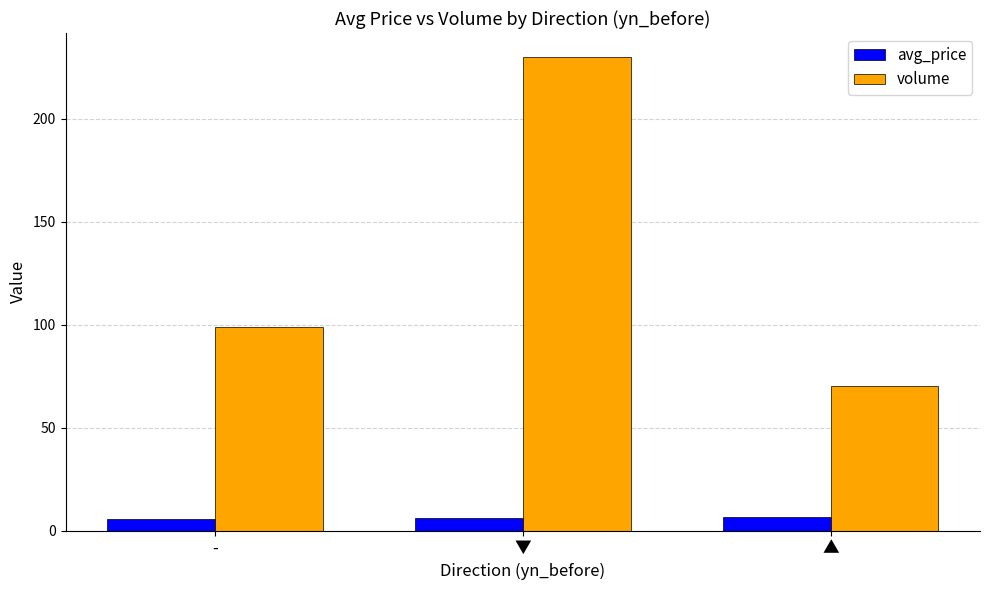

What is the label of the 1st bar from the left?

-